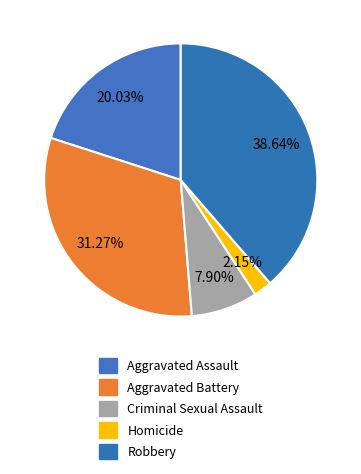

To the nearest percent, what is the combined percentage of Aggravated Assault and Criminal Sexual Assault?

28%